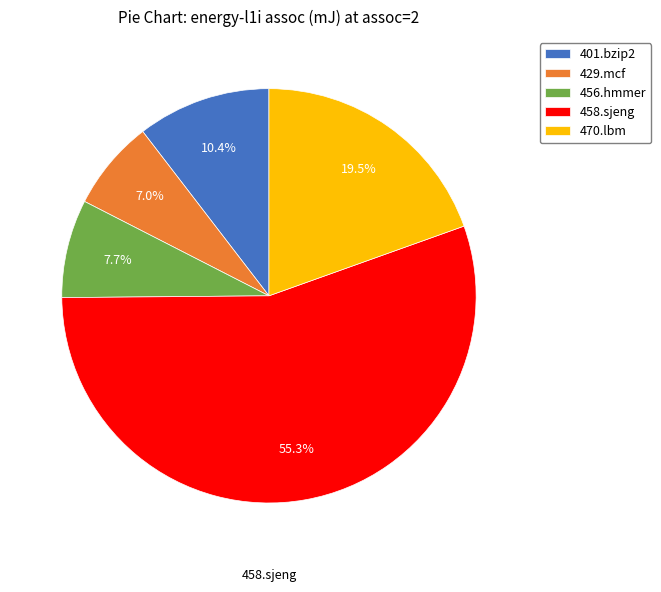

Rank the categories by value from highest to lowest.

458.sjeng, 470.lbm, 401.bzip2, 456.hmmer, 429.mcf